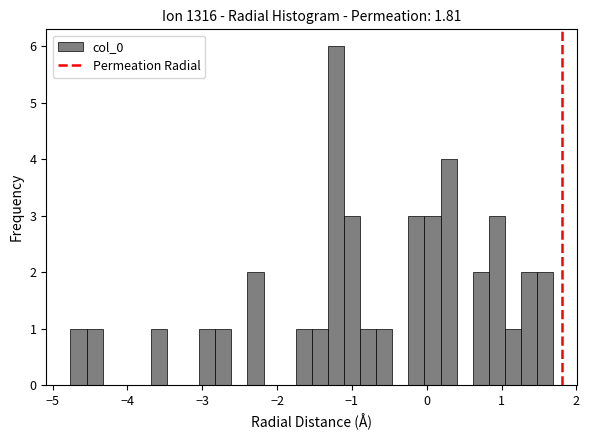

Around what value on the x-axis is the tallest bar? Give the approximate position of its centre, as read against the axis.

-1.2